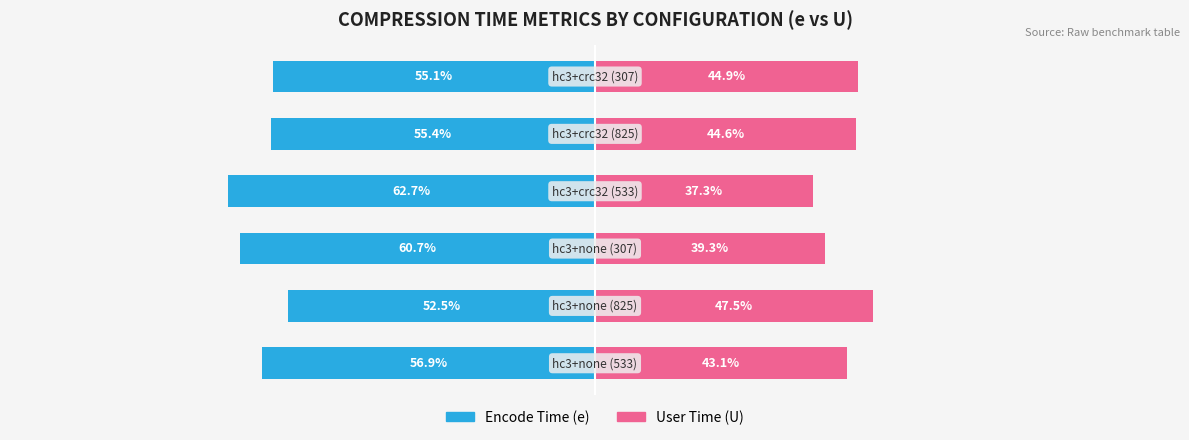

At which label does Encode Time (e) first exceed -55?

1